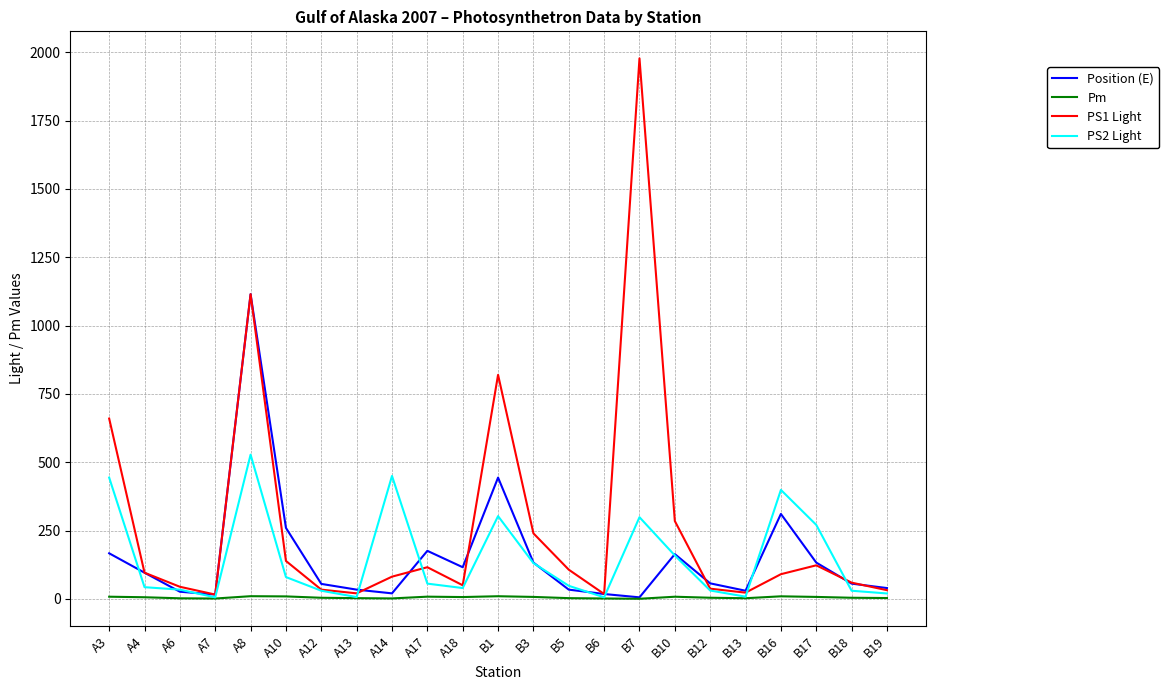

What is the maximum value for PS1 Light?

1978.0